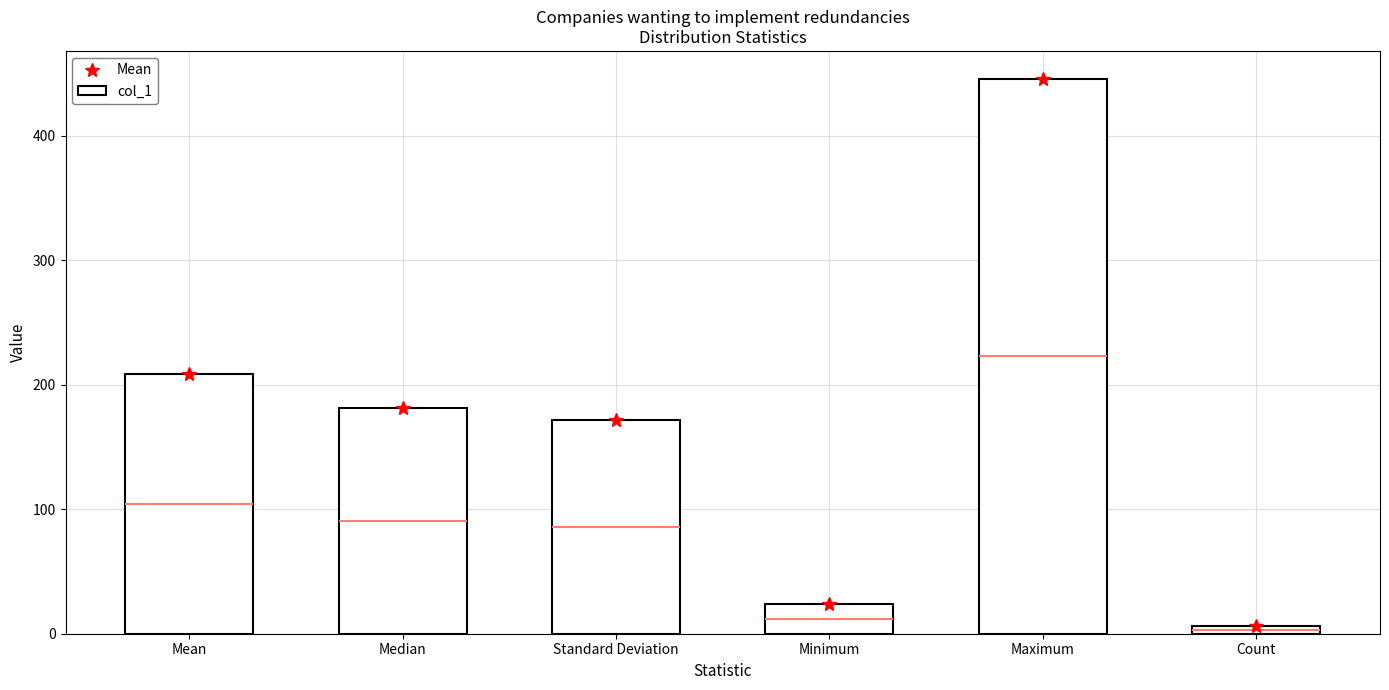

Which has a higher value, Mean or Minimum?

Mean